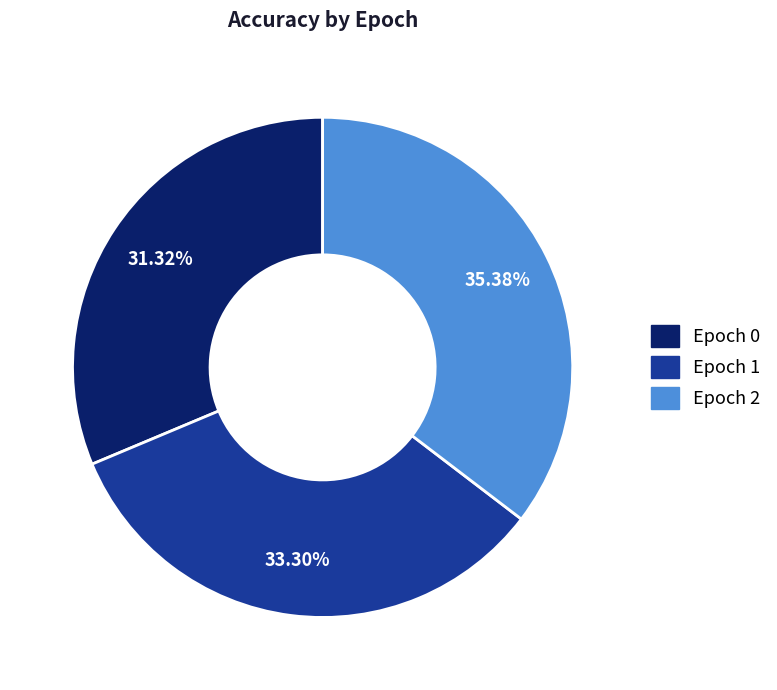

Rank the categories by value from lowest to highest.

Epoch 0, Epoch 1, Epoch 2